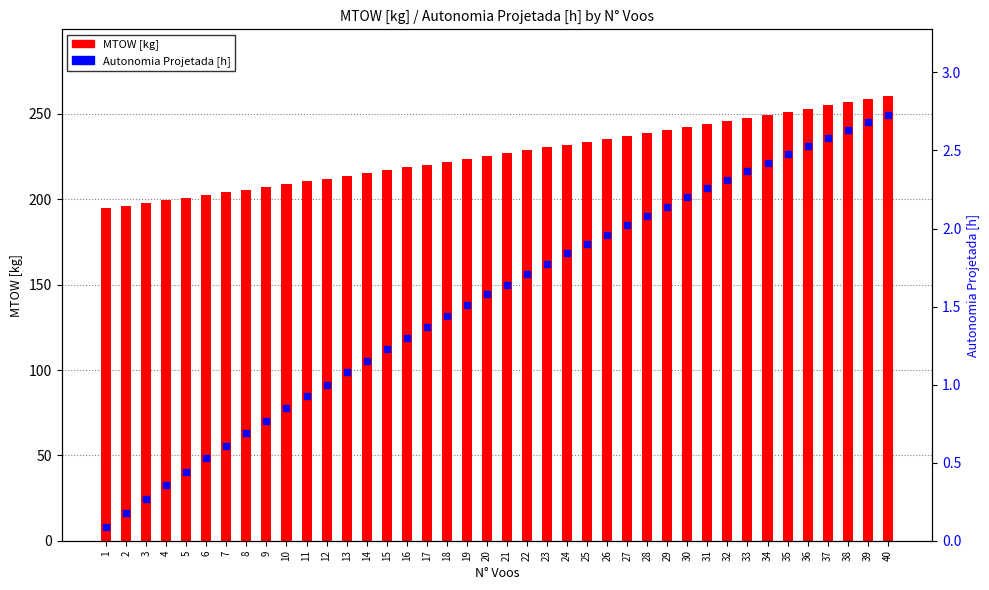

Are the bars grouped side by side (vs. stacked)?

Yes